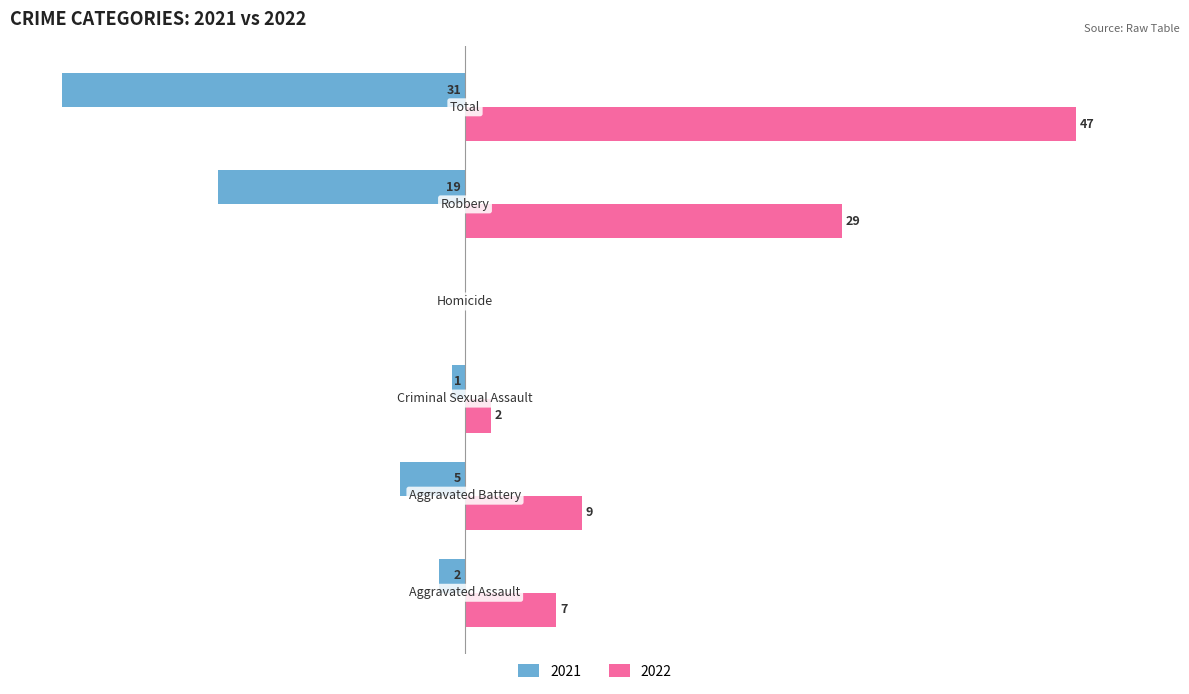

What are all the series names shown in the legend?

2021, 2022